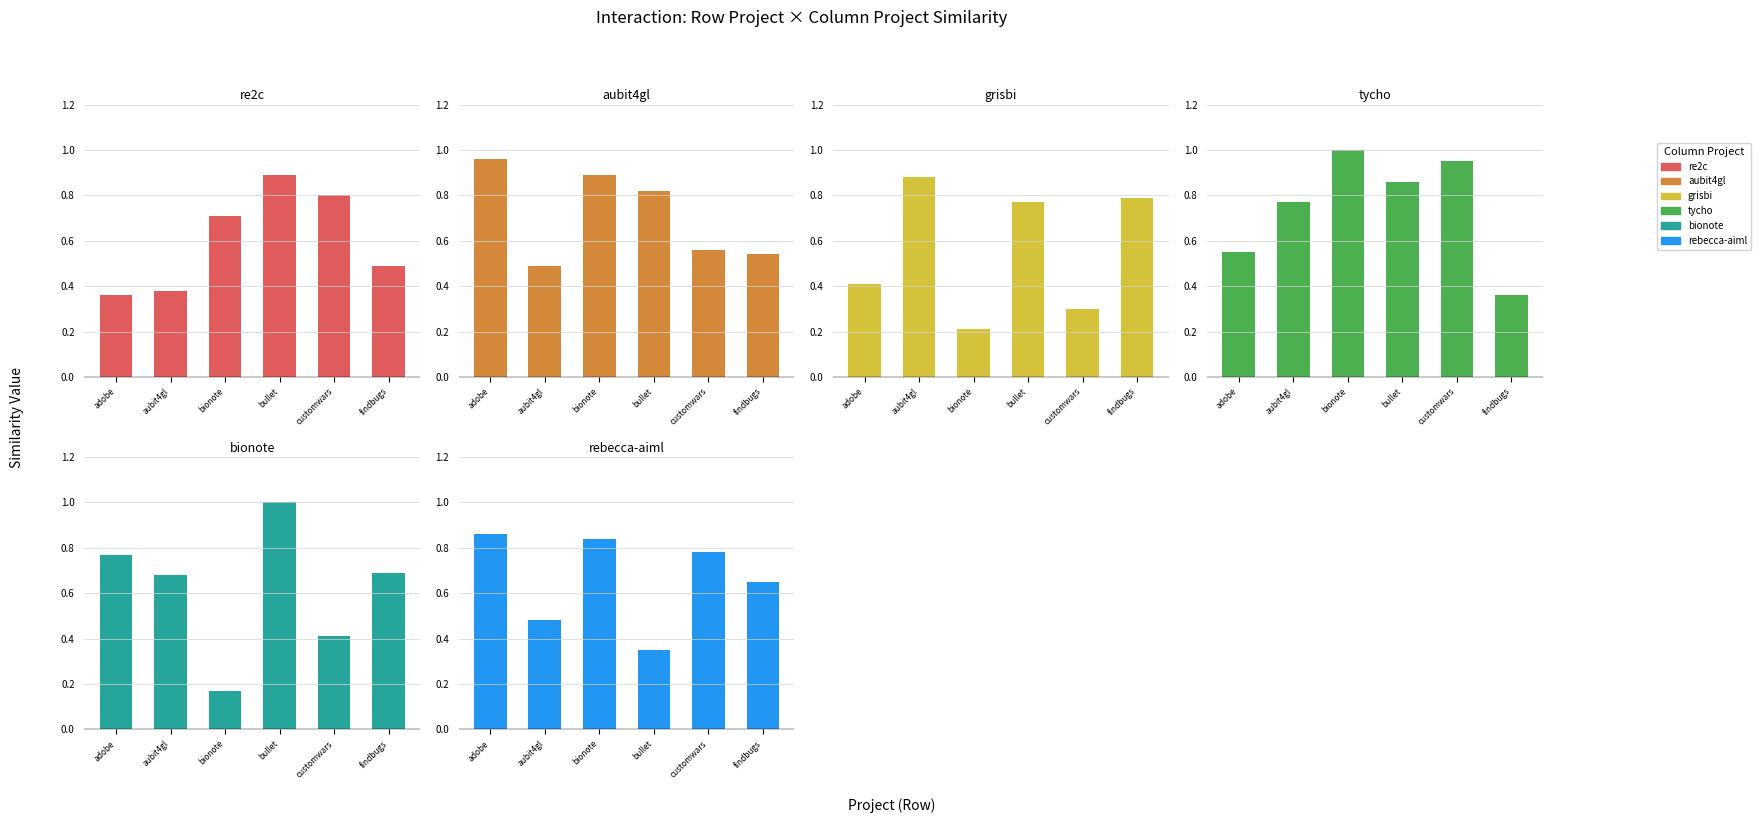

The value of grisbi.csv at findbugs is 0.8. True or false?

True